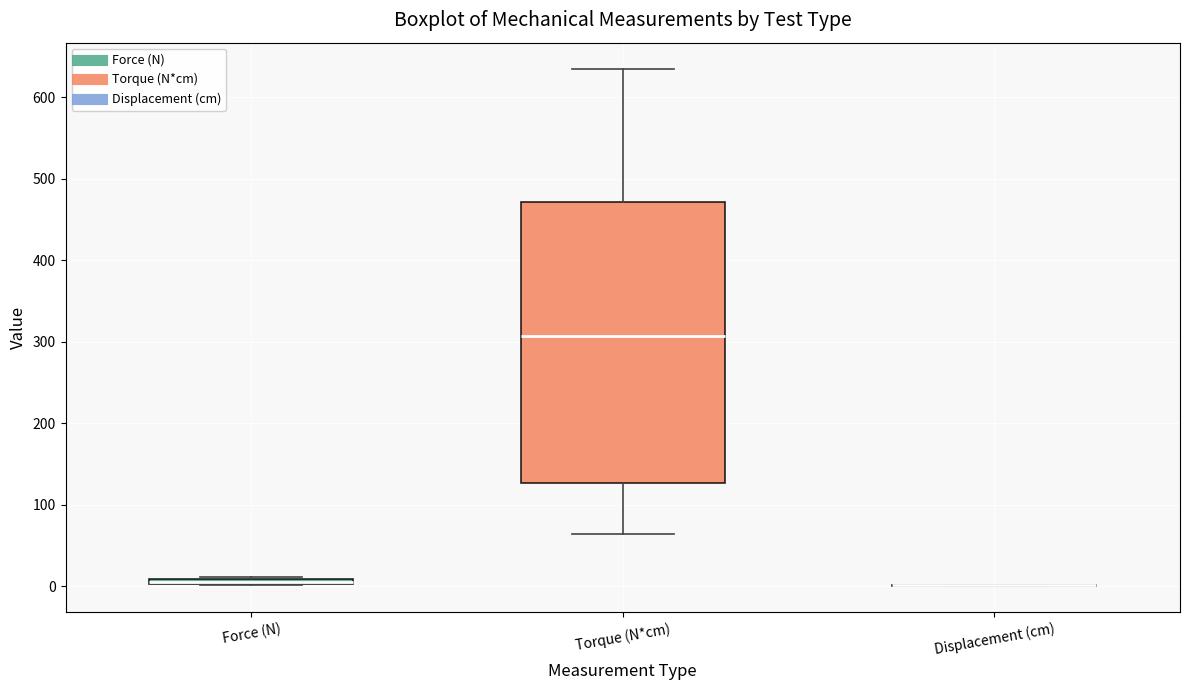

Where is the lower edge of the box for Force (N) on the y-axis? The values are not printed on the chart, so give them approximately, as read against the axis.

0